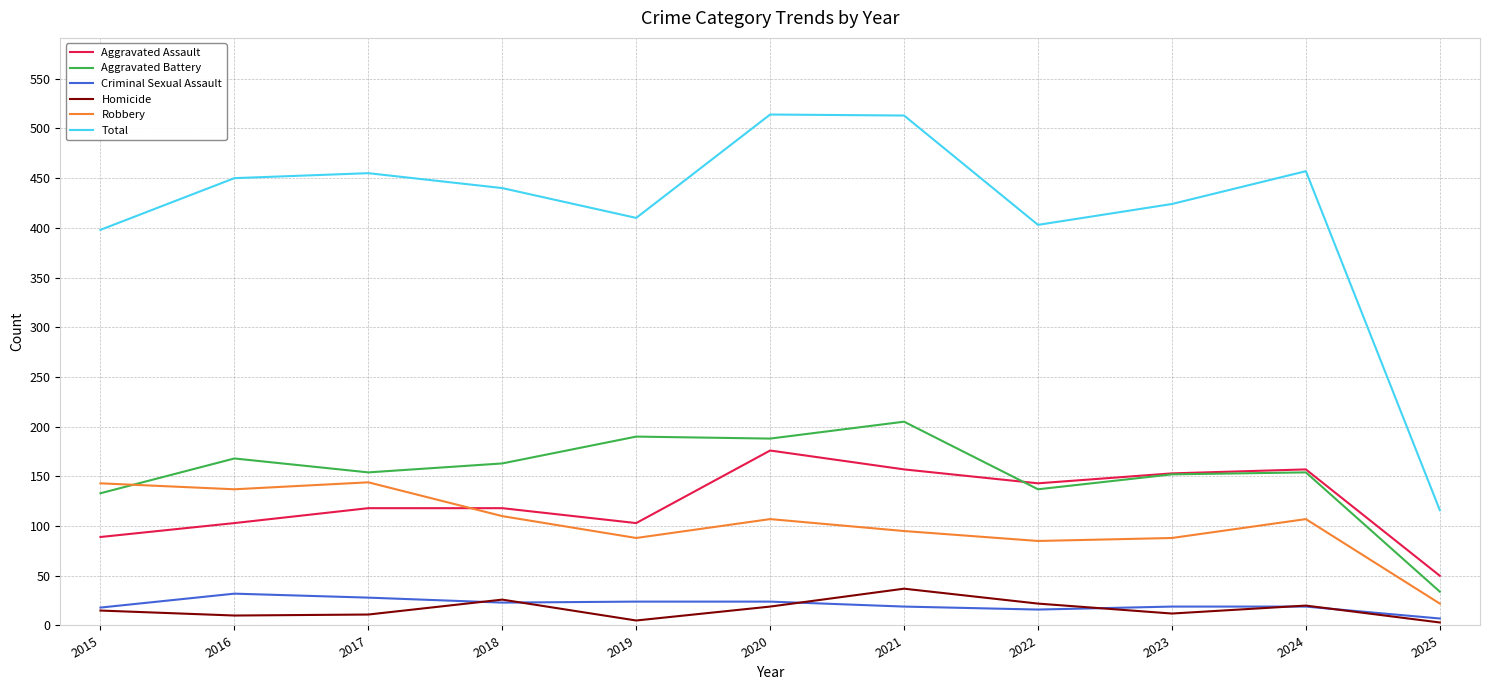

Which series has the largest total across all categories?

Total